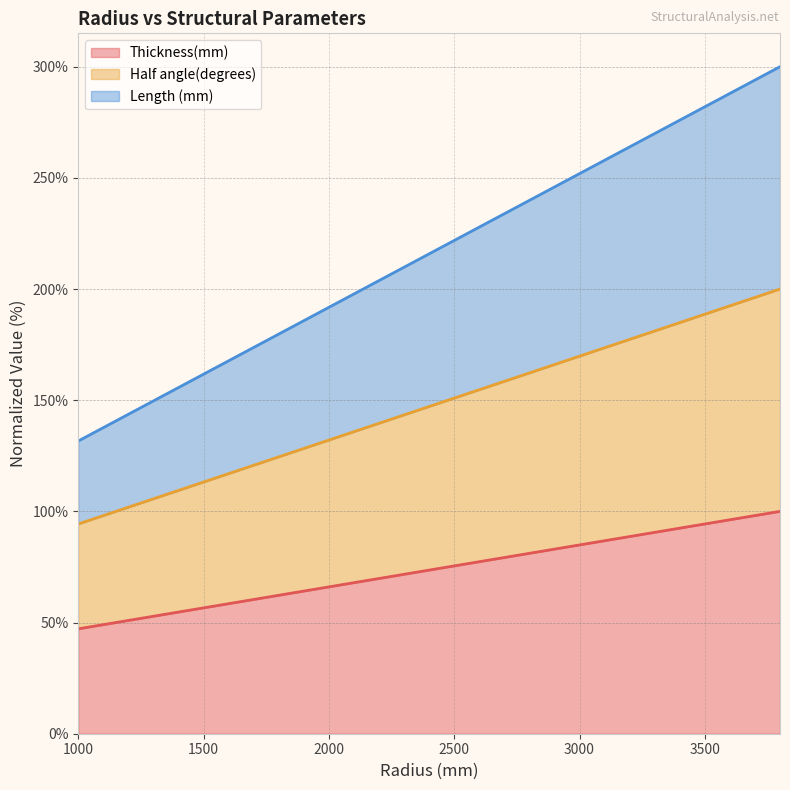

Which category has the lowest value in the Length (mm) series?

1000